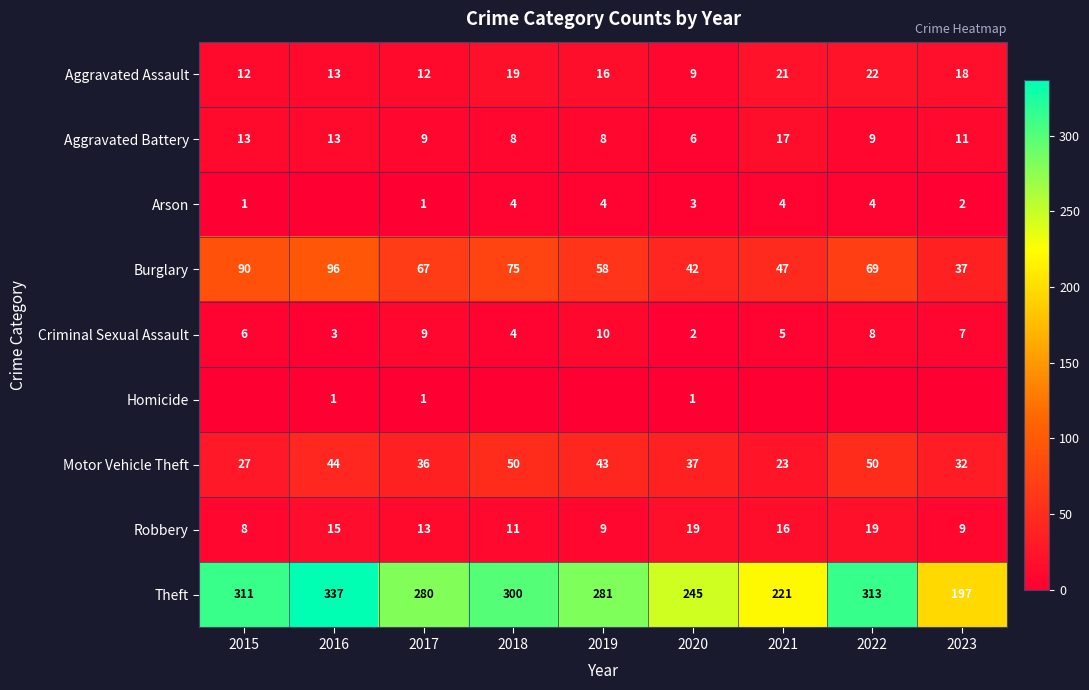

At which category is the sum across all series the highest?

2016